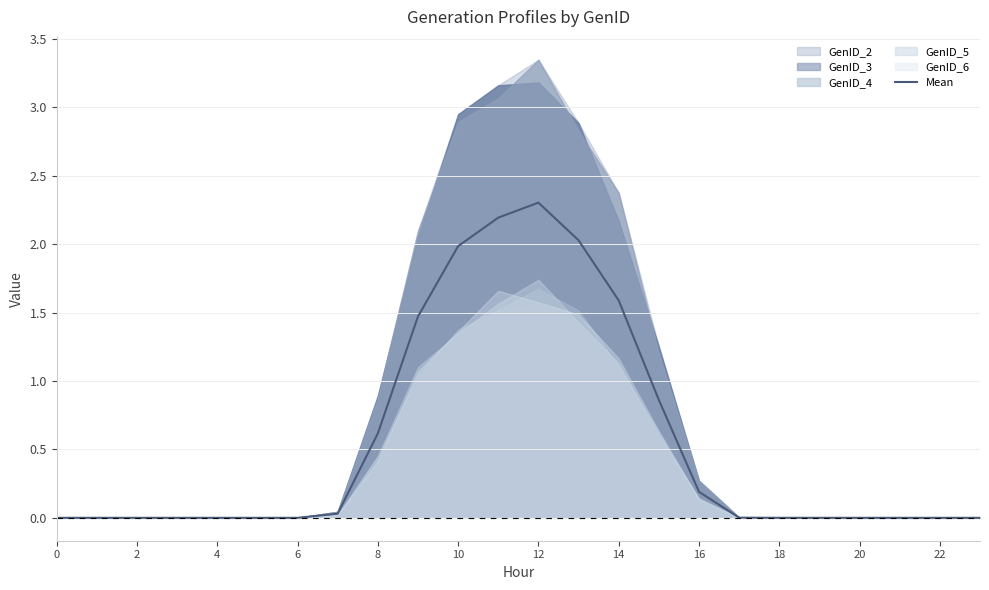

How many categories are shown in the chart?

24